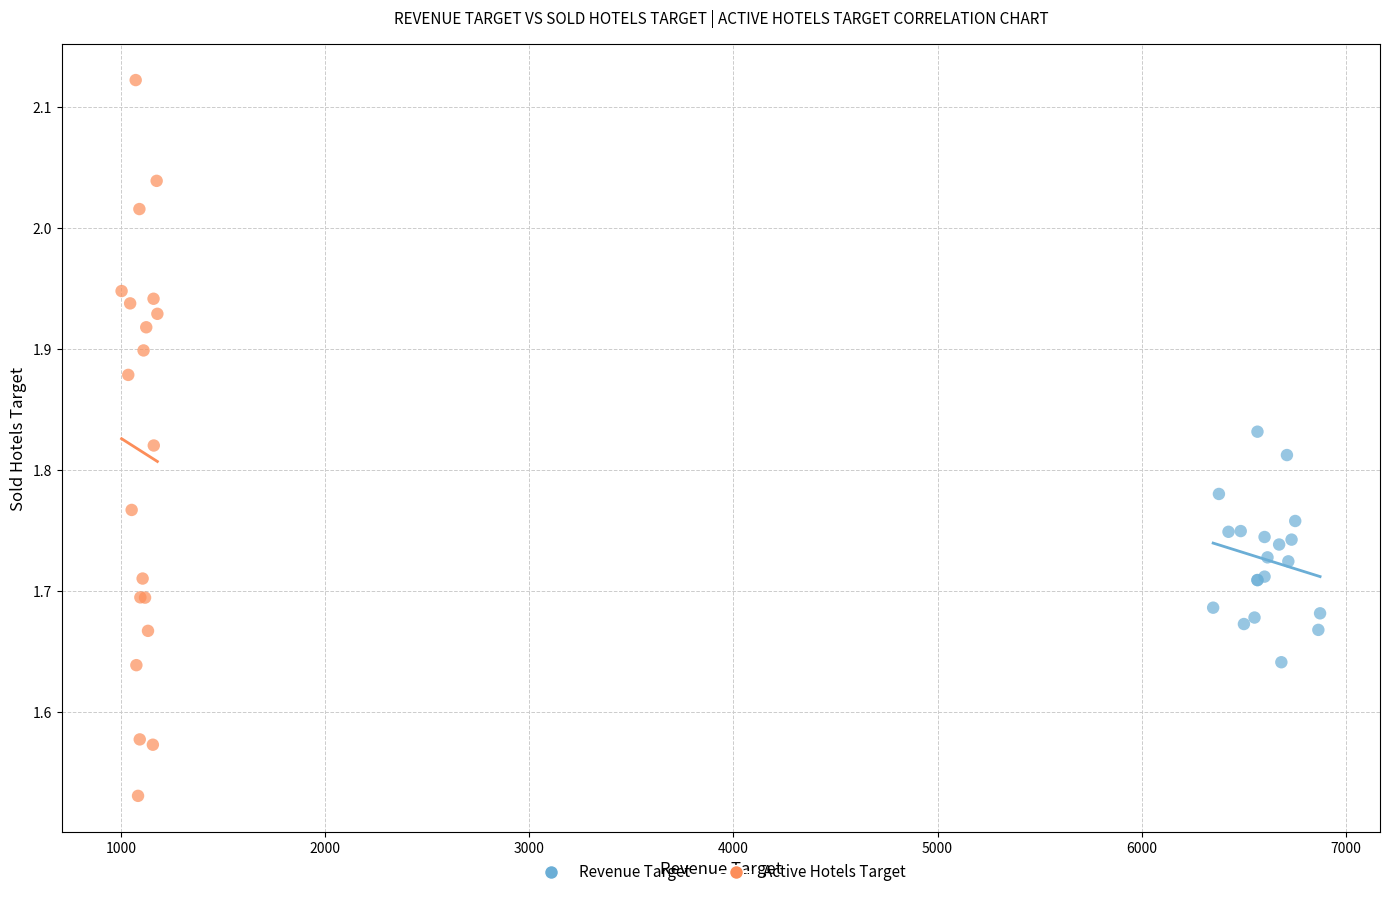

Which series has the widest spread of Y values?

Active Hotels Target